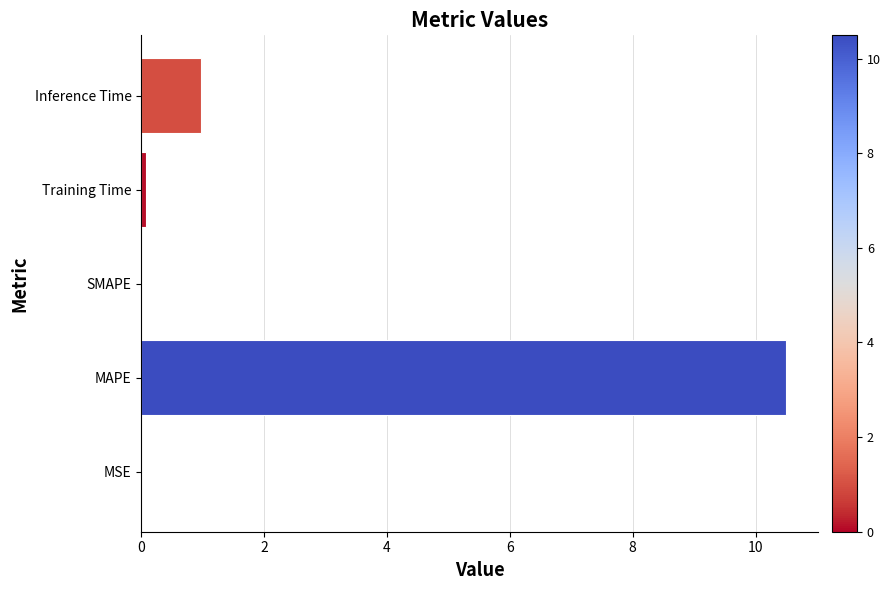

What is the sum of the values at SMAPE and Inference Time?

1.0